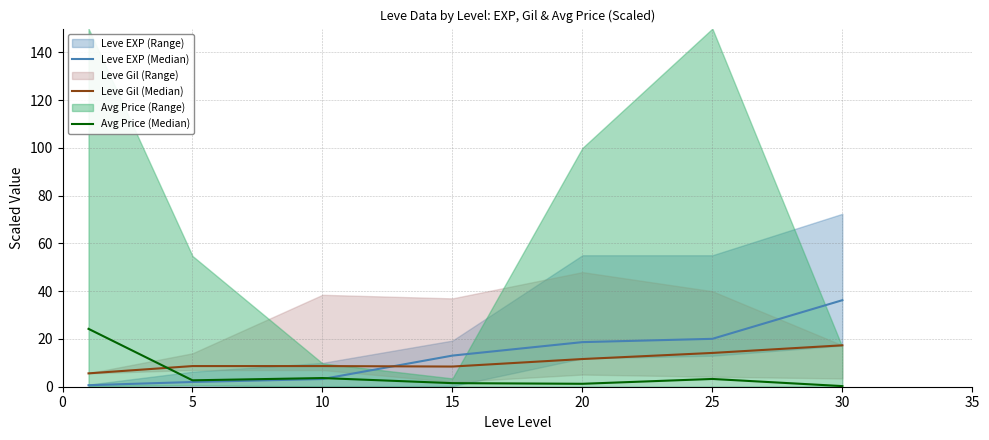

Reading right to left, what are all the values shown in this chart?

Leve EXP (Median): 36.2	20.1	18.7	13.0	3.2	2.0	0.6
Leve Gil (Median): 17.4	14.2	11.6	8.4	8.7	8.7	5.6
Avg Price (Median): 0.3	3.2	1.2	1.5	3.6	2.7	24.2